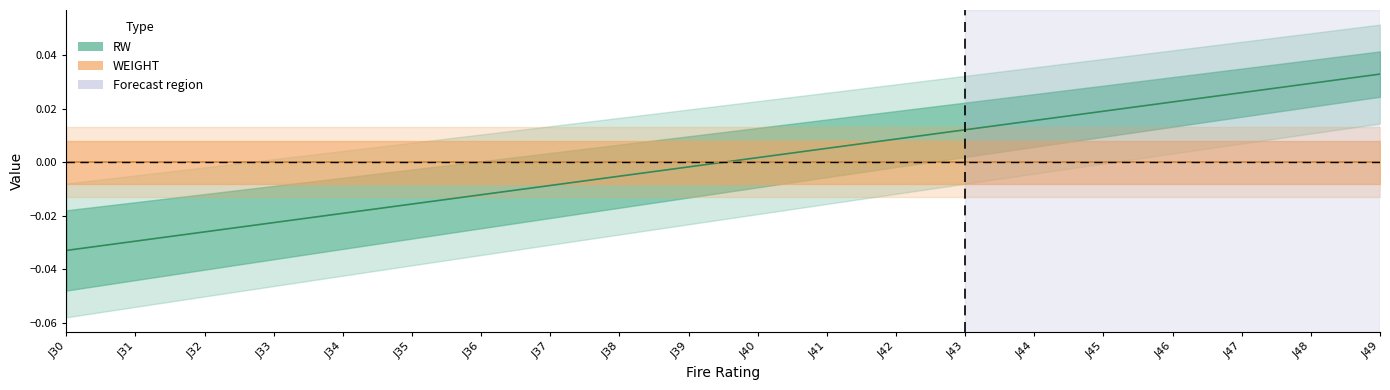

At which label is the value closest to 0?

J39